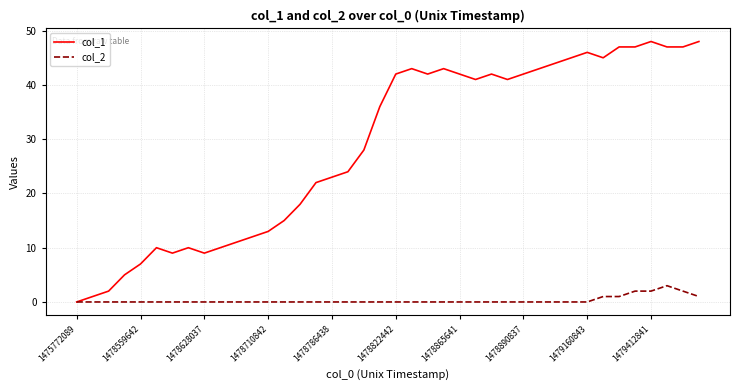

Rank the series by their average value, from highest to lowest.

col_1, col_2